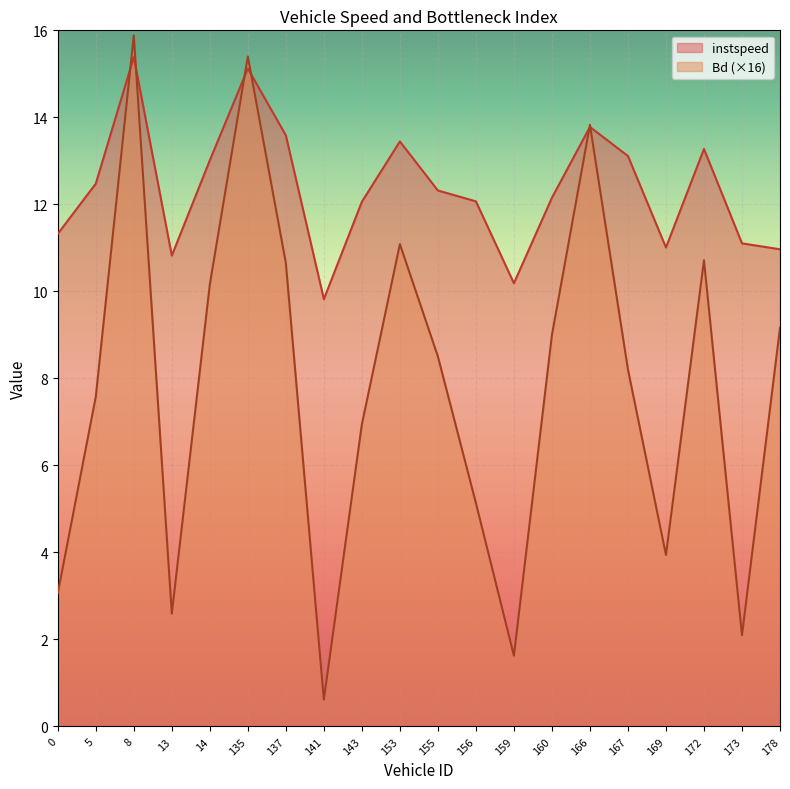

What is the sum of all instspeed values?

247.0